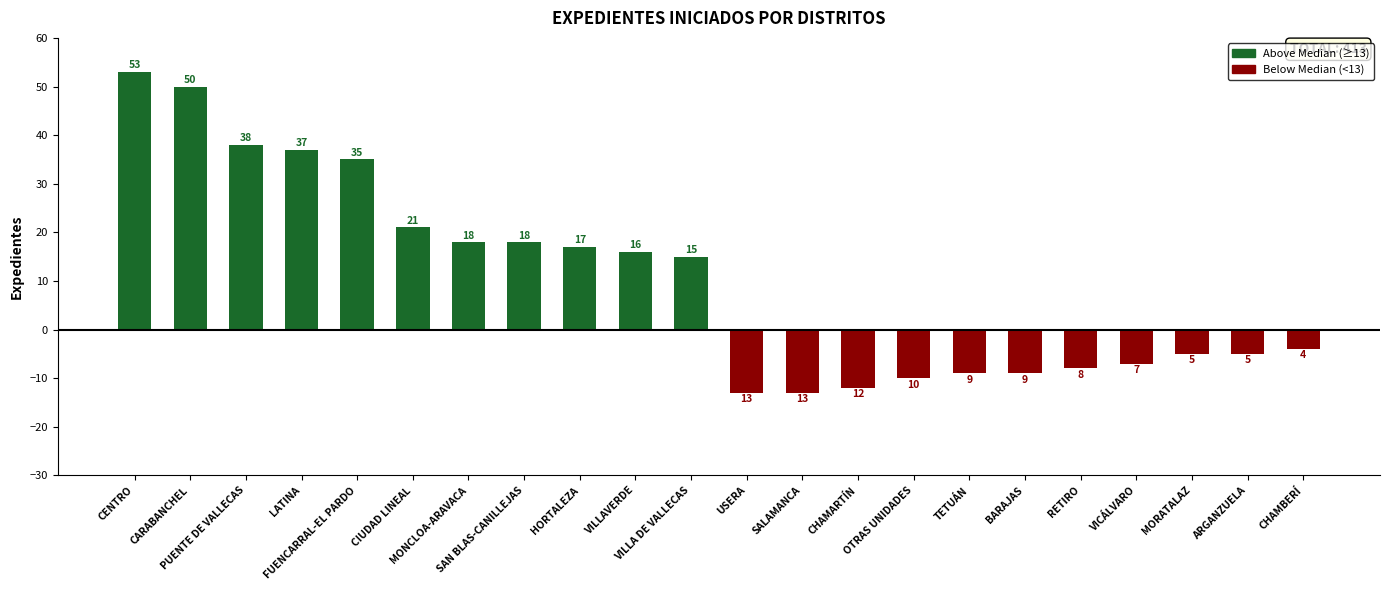

Reading left to right, extract all data points from this chart.

Above Median: CENTRO=53	CARABANCHEL=50	PUENTE DE VALLECAS=38	LATINA=37	FUENCARRAL-EL PARDO=35	CIUDAD LINEAL=21	MONCLOA-ARAVACA=18	SAN BLAS-CANILLEJAS=18	HORTALEZA=17	VILLAVERDE=16	VILLA DE VALLECAS=15	USERA=0	SALAMANCA=0	CHAMARTÍN=0	OTRAS UNIDADES=0	TETUÁN=0	BARAJAS=0	RETIRO=0	VICÁLVARO=0	MORATALAZ=0	ARGANZUELA=0	CHAMBERÍ=0
Below Median: CENTRO=0	CARABANCHEL=0	PUENTE DE VALLECAS=0	LATINA=0	FUENCARRAL-EL PARDO=0	CIUDAD LINEAL=0	MONCLOA-ARAVACA=0	SAN BLAS-CANILLEJAS=0	HORTALEZA=0	VILLAVERDE=0	VILLA DE VALLECAS=0	USERA=-13	SALAMANCA=-13	CHAMARTÍN=-12	OTRAS UNIDADES=-10	TETUÁN=-9	BARAJAS=-9	RETIRO=-8	VICÁLVARO=-7	MORATALAZ=-5	ARGANZUELA=-5	CHAMBERÍ=-4